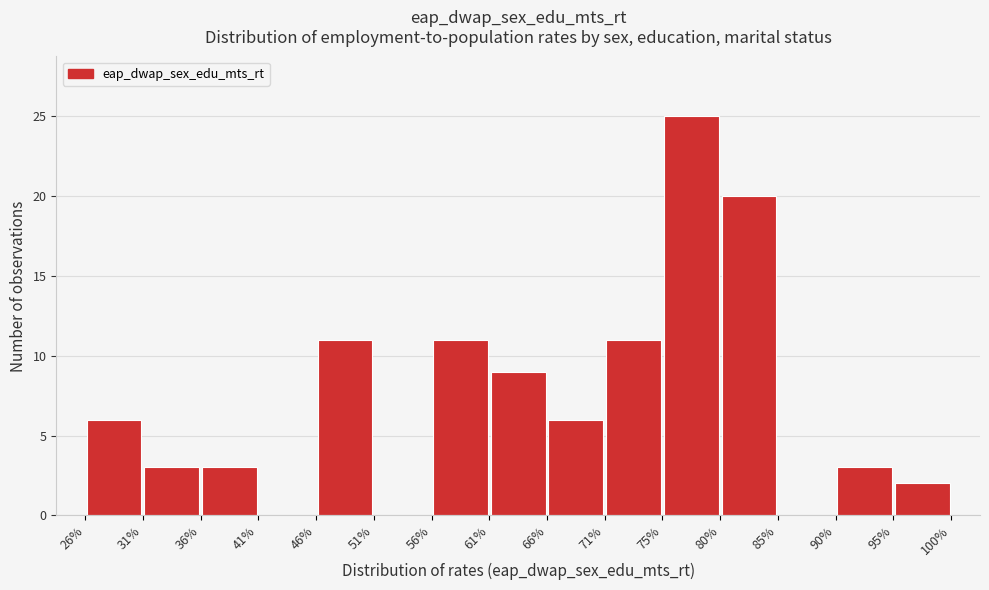

Reading left to right, transcribe this chart: for each bar, give the range it covers on the x-axis and its height. The values are not printed on the chart, so give them approximately, as read against the axis.

26% to 31%: 6
31% to 36%: 3
36% to 41%: 3
41% to 46%: 0
46% to 51%: 11
51% to 56%: 0
56% to 61%: 11
61% to 66%: 9
66% to 71%: 6
71% to 75%: 11
75% to 80%: 25
80% to 85%: 20
85% to 90%: 0
90% to 95%: 3
95% to 100%: 2